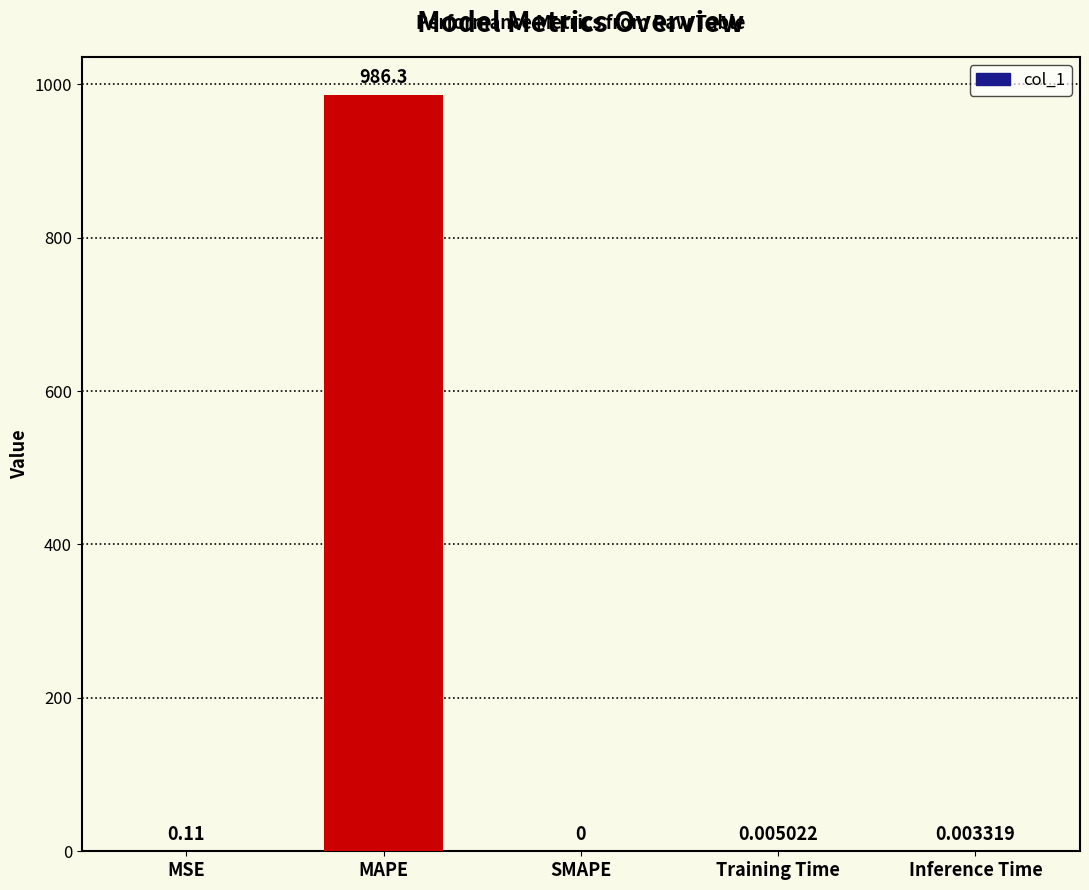

Between Inference Time and Training Time, which is larger?

Training Time